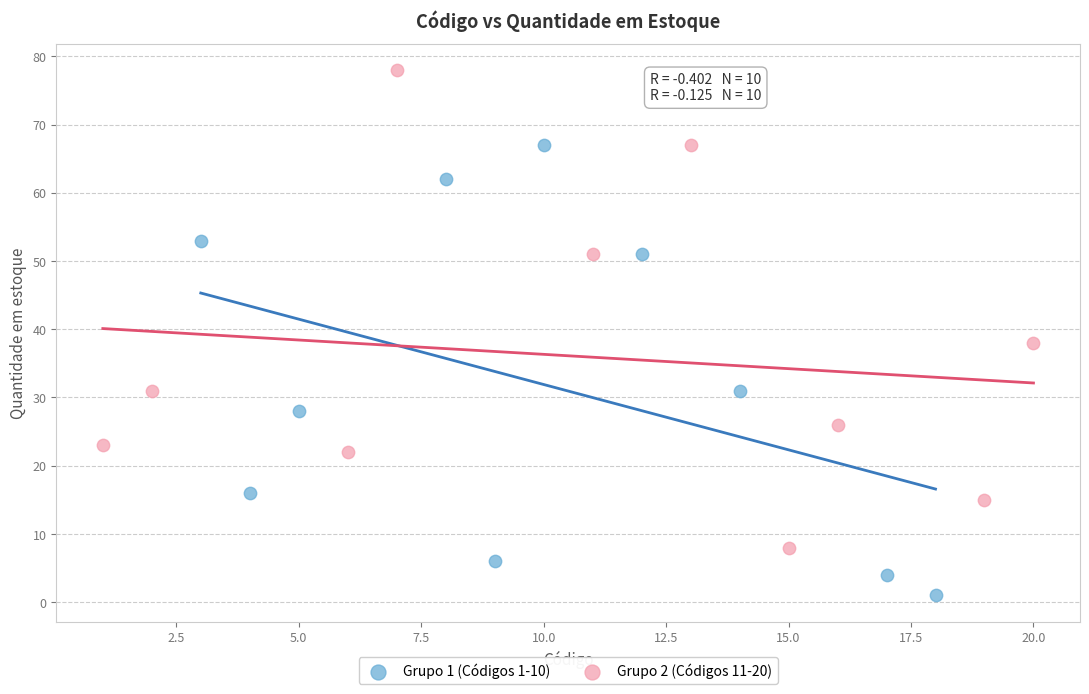

Which series has the widest spread of Y values?

Grupo 2 (Códigos 11-20)